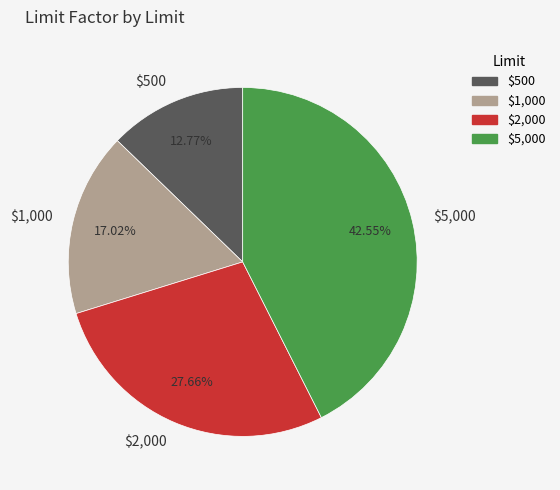

What percentage is NOT represented by $2,000?

72.3%